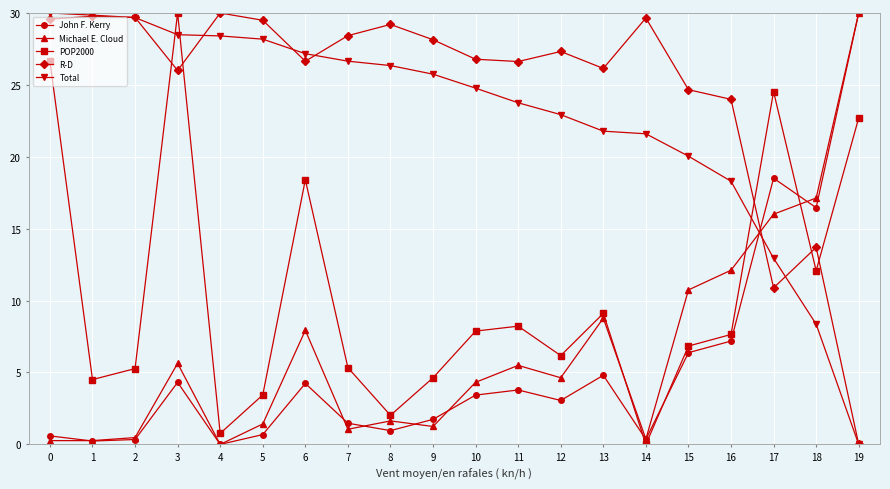

Count the number of data series in this chart.

5